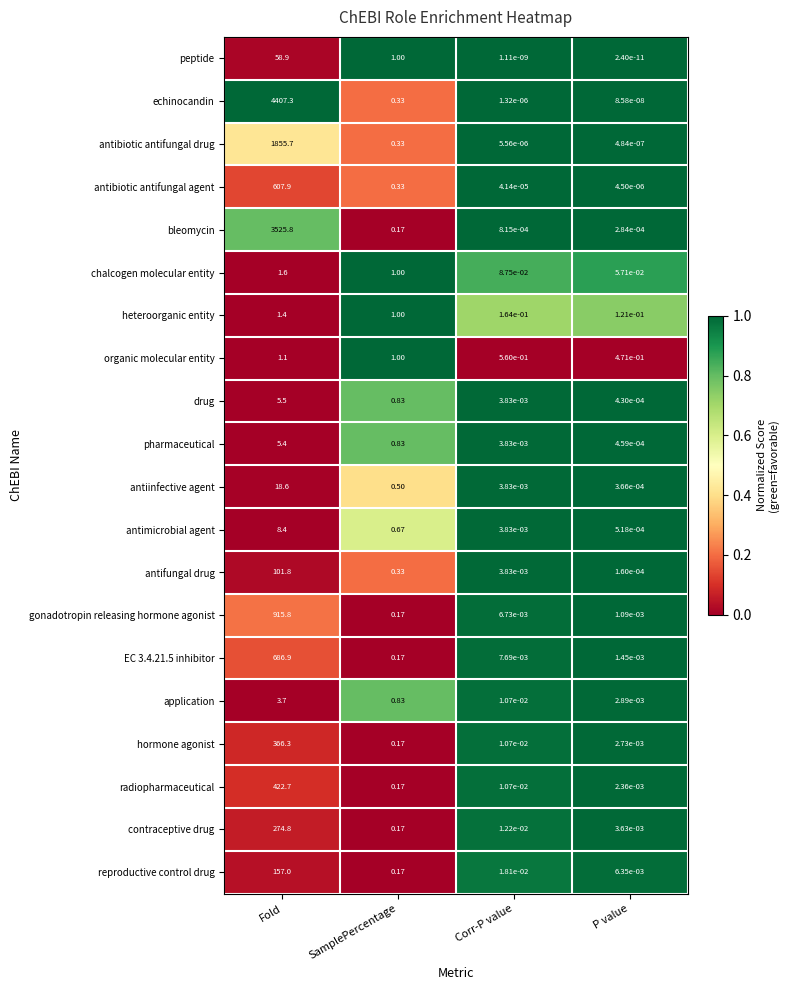

List the series in order of their peak value, lowest first.

organic molecular entity, heteroorganic entity, chalcogen molecular entity, application, pharmaceutical, drug, antimicrobial agent, antiinfective agent, peptide, antifungal drug, reproductive control drug, contraceptive drug, hormone agonist, radiopharmaceutical, antibiotic antifungal agent, EC 3.4.21.5 inhibitor, gonadotropin releasing hormone agonist, antibiotic antifungal drug, bleomycin, echinocandin